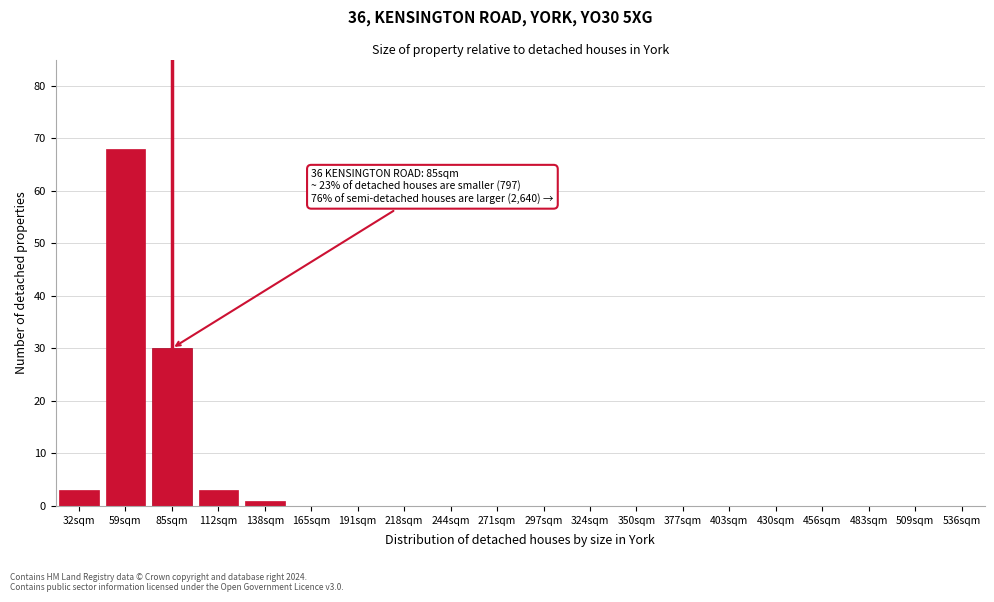

Reading left to right, what are all the values shown in this chart?

32sqm=3	59sqm=68	85sqm=30	112sqm=3	138sqm=1	165sqm=0	191sqm=0	218sqm=0	244sqm=0	271sqm=0	297sqm=0	324sqm=0	350sqm=0	377sqm=0	403sqm=0	430sqm=0	456sqm=0	483sqm=0	509sqm=0	536sqm=0